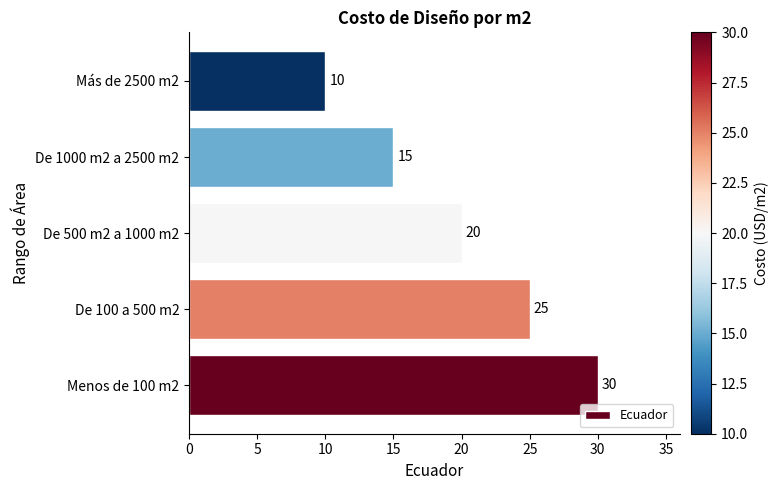

Count the values in the range 15 to 25.

3